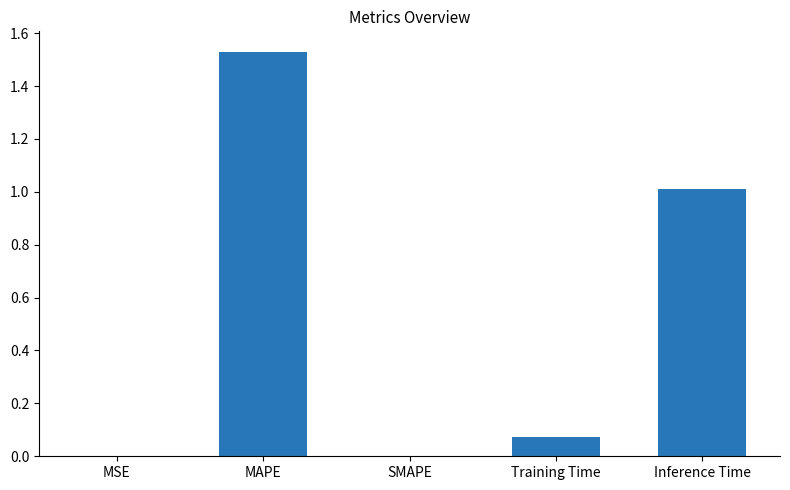

At which category does the chart reach its peak across all series?

MAPE